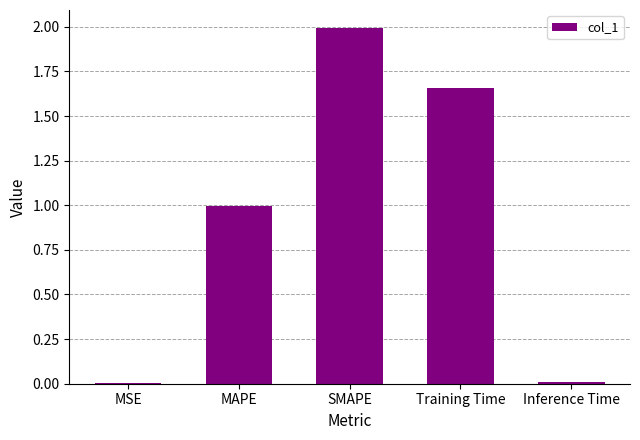

Between MSE and MAPE, which is larger?

MAPE